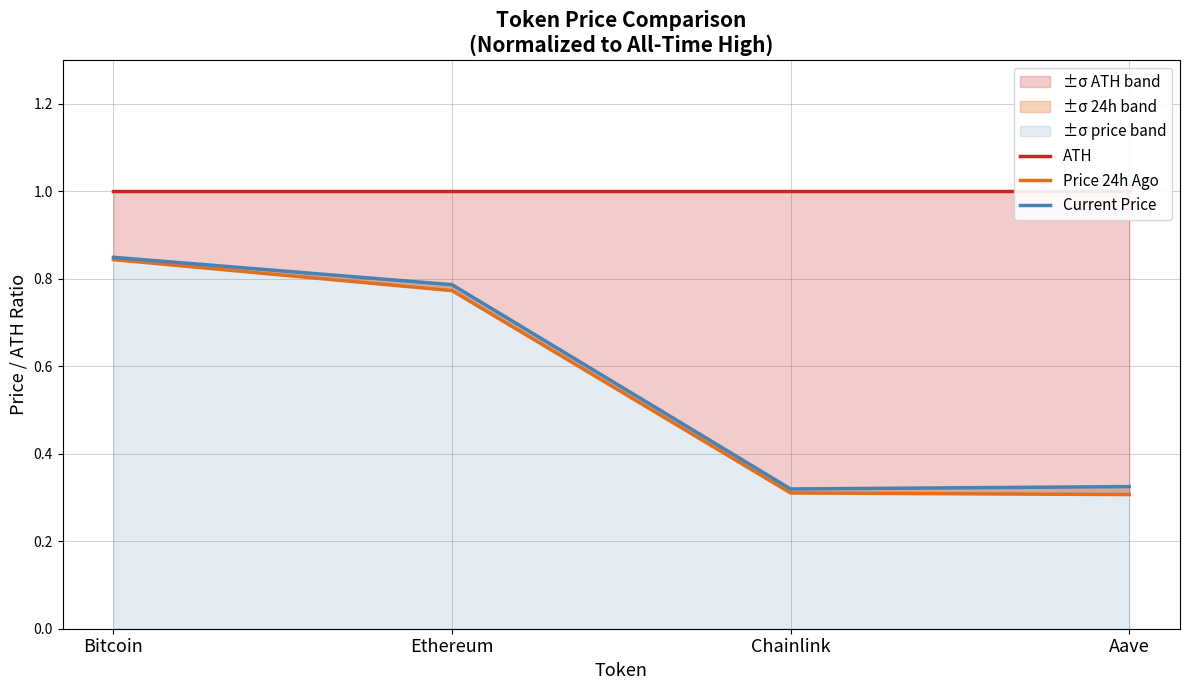

The value of Current Price at Aave is 0.6. True or false?

False